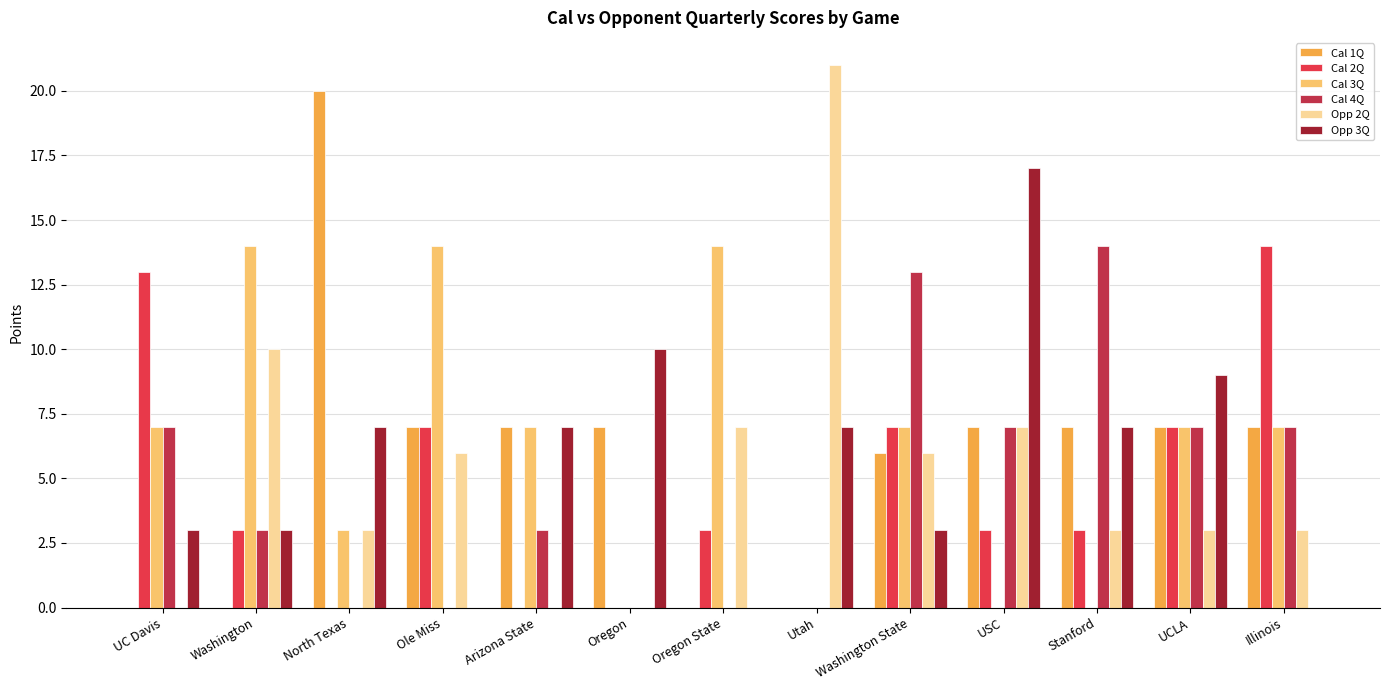

Is it true that Cal 4Q equals 7 at UCLA?

True